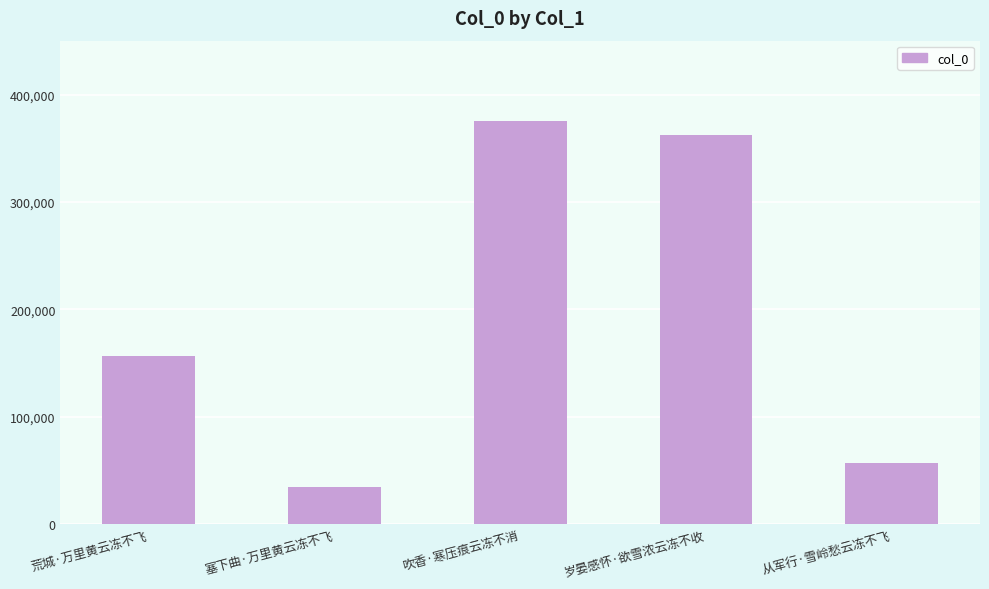

How many bars are there in total?

5